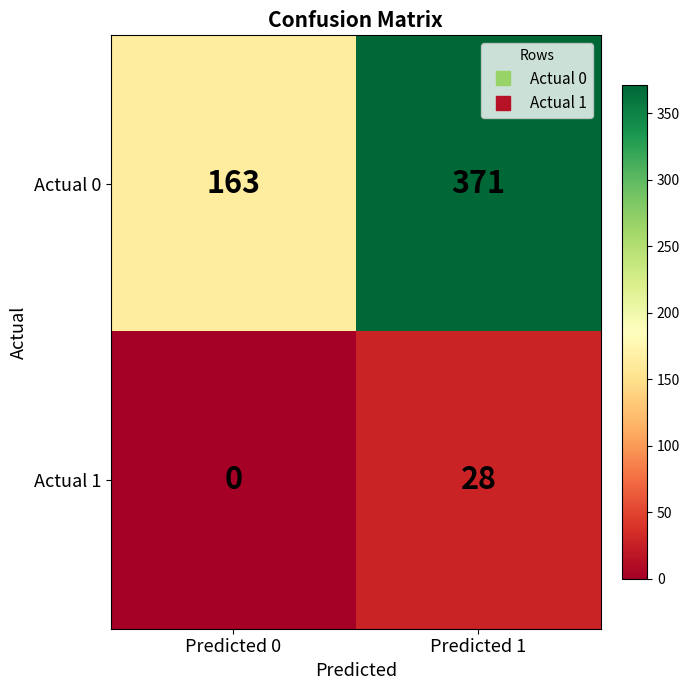

What is the difference between the maximum and minimum values in the Actual 0 series?

208